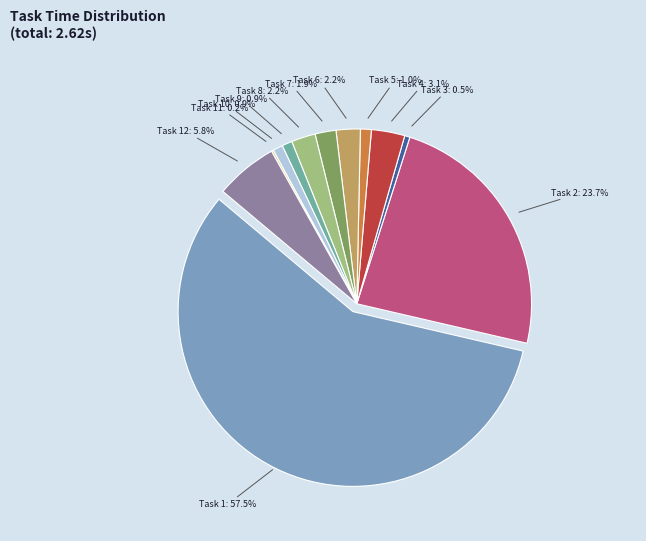

True or false: Task 2 accounts for 24% of the total.

True